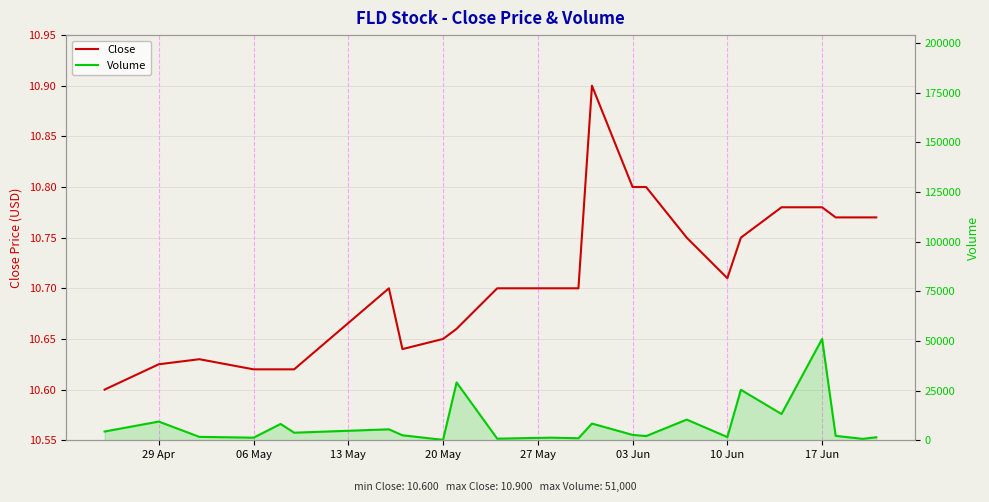

At how many categories does at least one series exceed 45857?

1